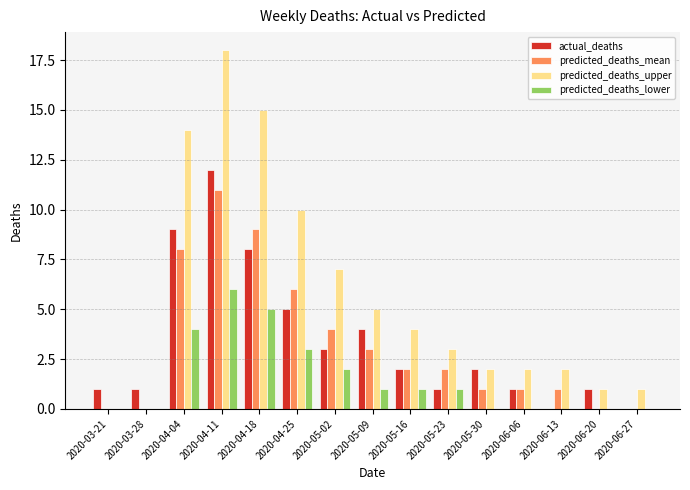

Does the chart contain stacked bars?

No